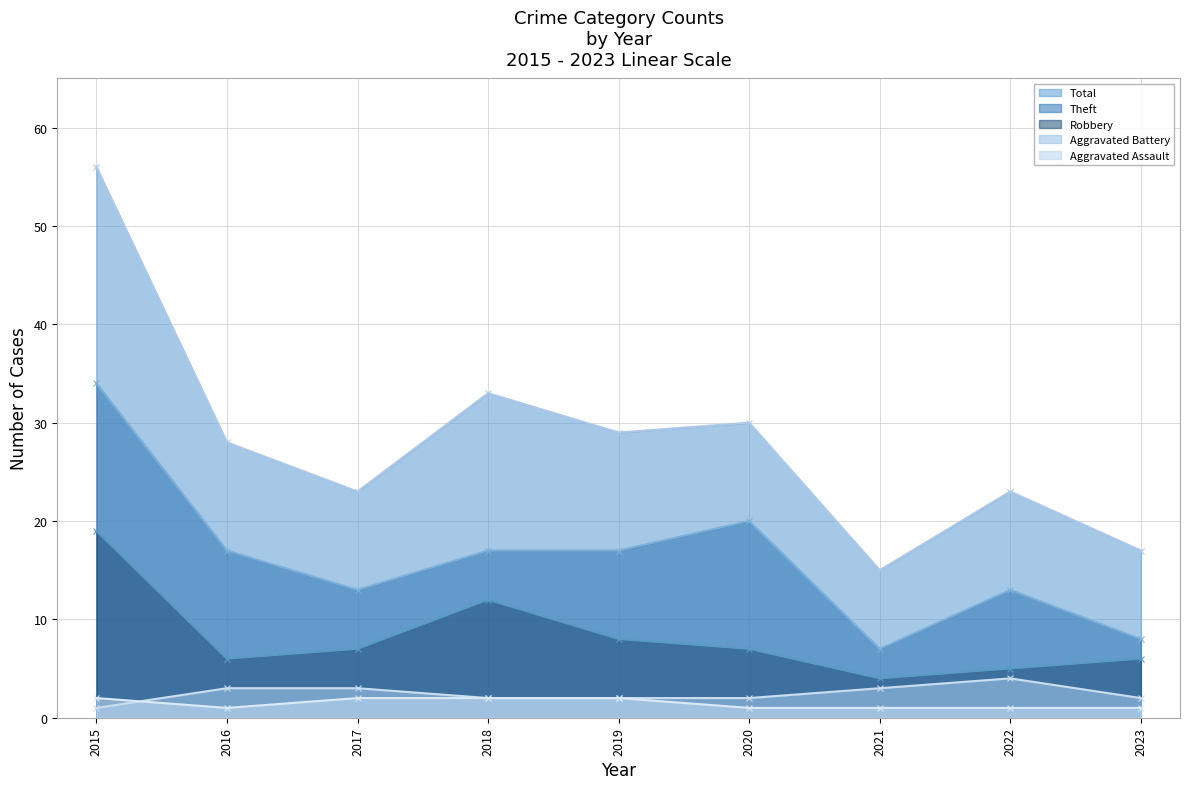

At which label does Total first exceed 28?

2015